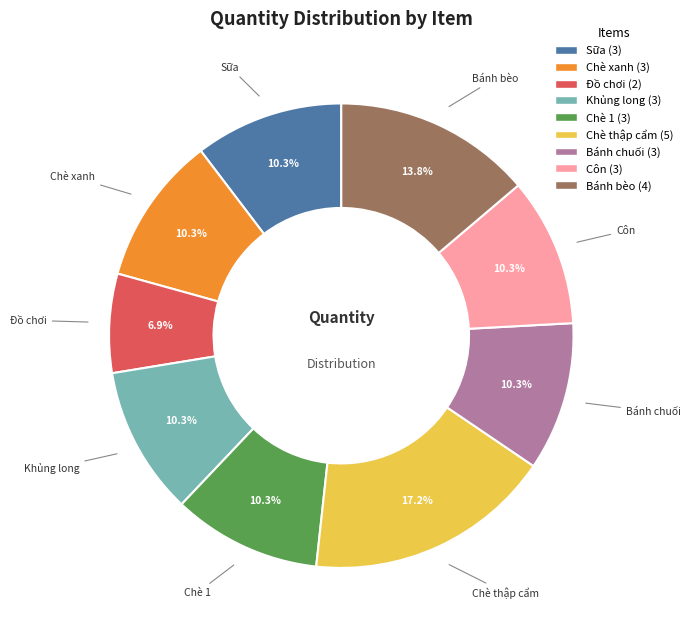

Count the number of slices in the pie.

9